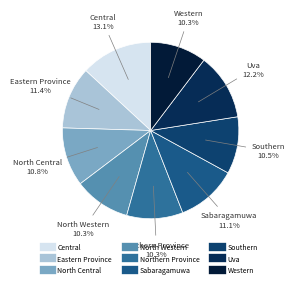

What is the ratio of the value at Western to the value at Northern Province?

1.0